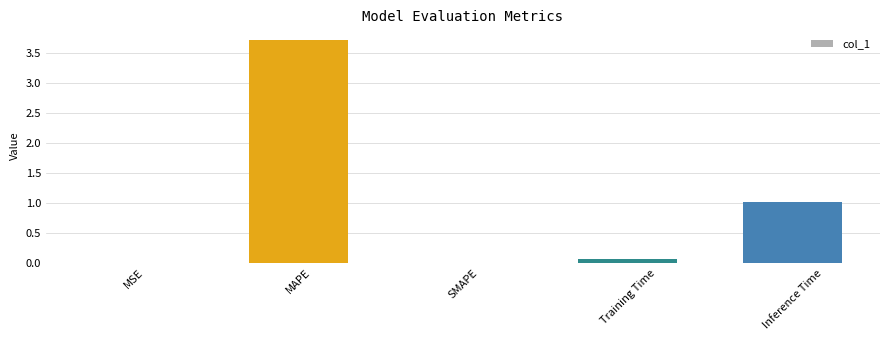

How many series are shown in this chart?

1